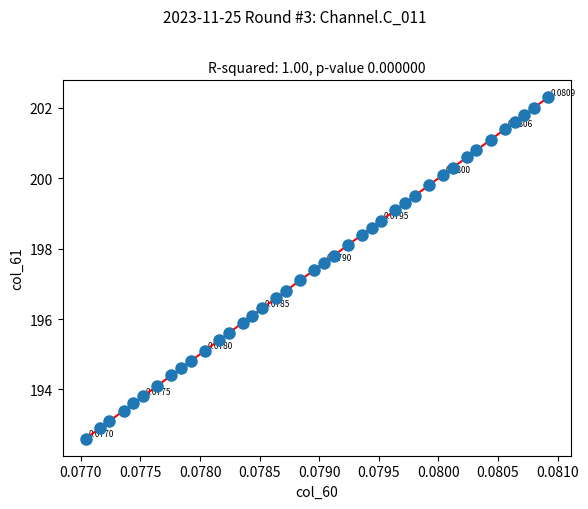

What is the range of Y values (max minus min)?

9.7